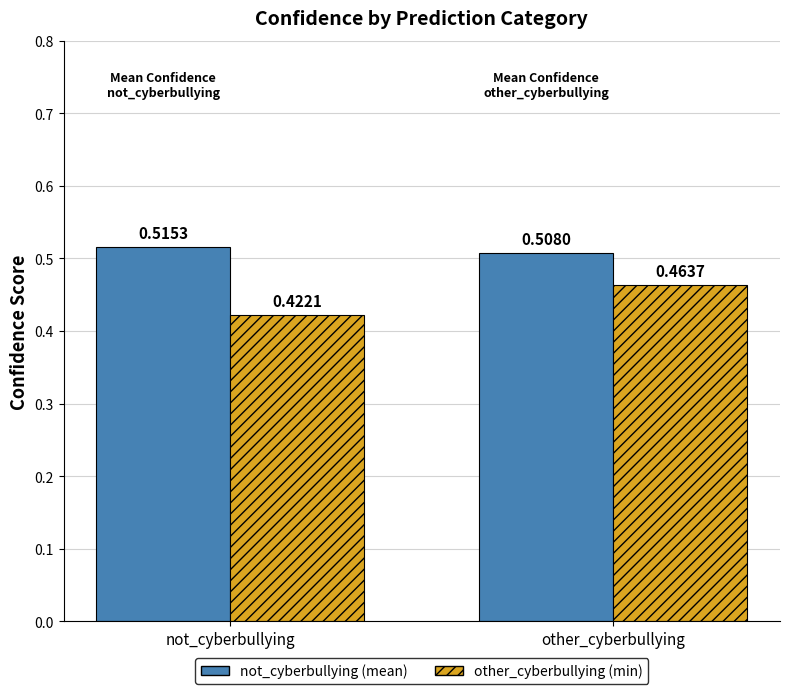

Which label corresponds to the smallest value in the chart?

not_cyberbullying